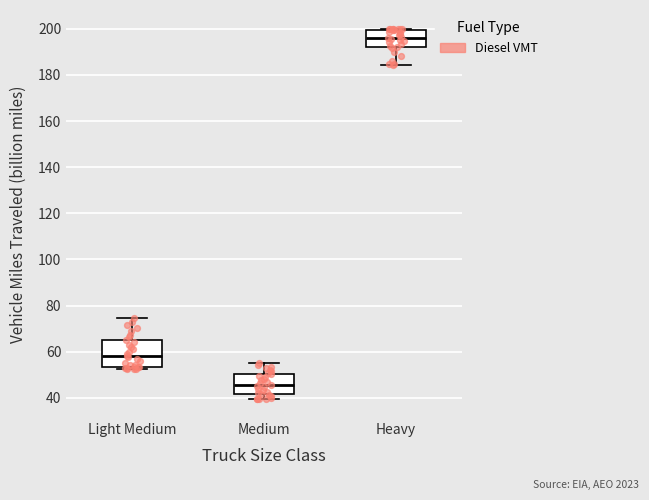

Comparing the boxes themselves (not the whiskers), which one is the tallest?

Light Medium